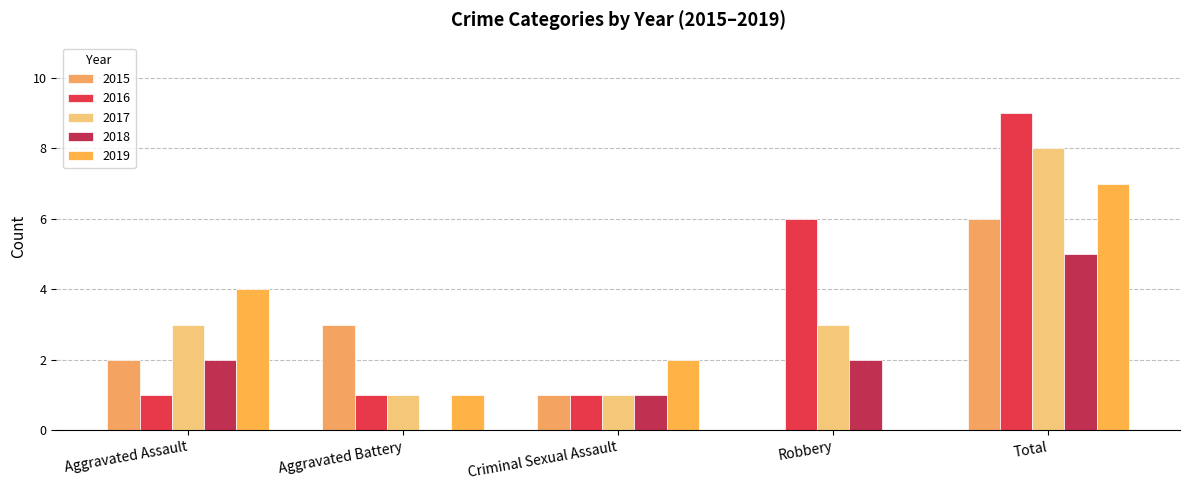

What value does the 2019 series have at Aggravated Assault?

4